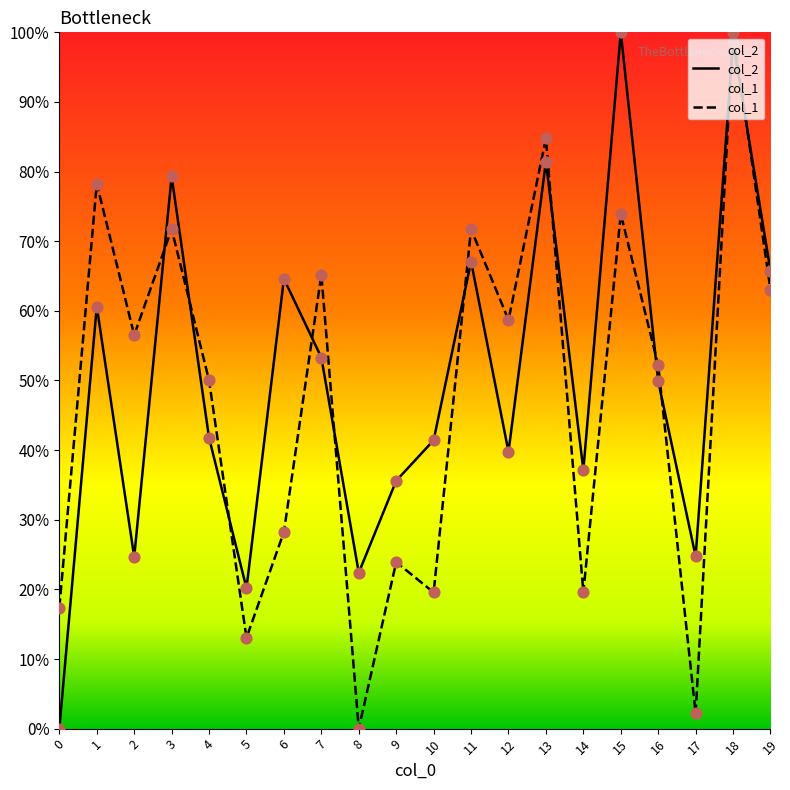

What are all the series names shown in the legend?

col_2, col_1